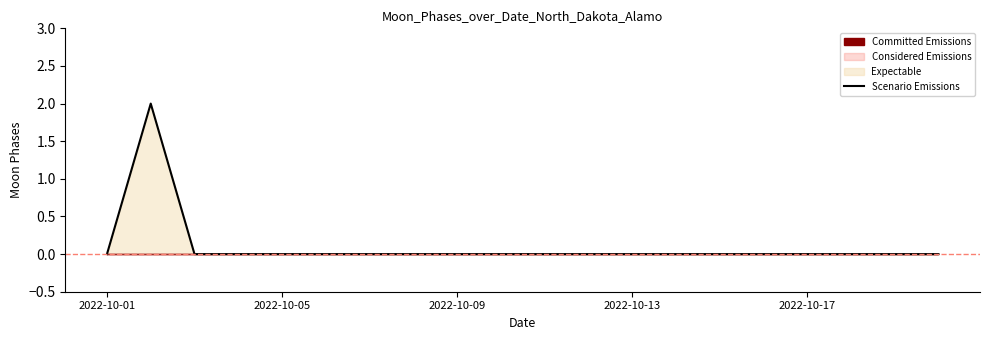

What position from the left is 18?

19